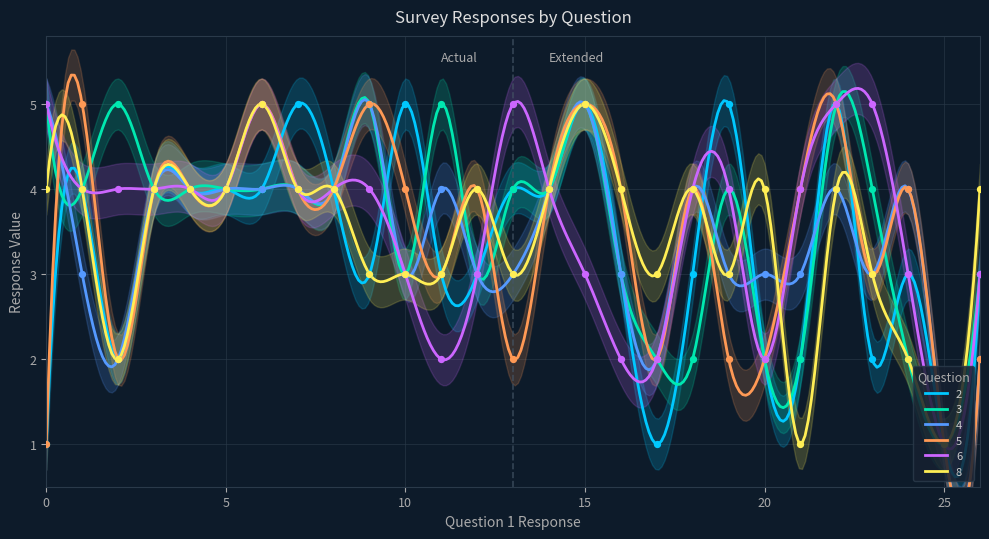

Which series reaches the minimum Y coordinate?

2